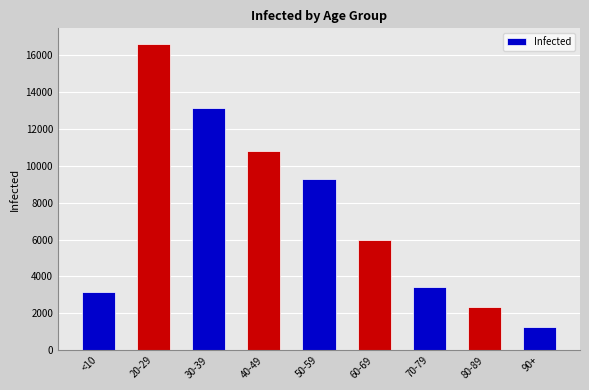

Where is the data nearest to the value 8928?

50-59